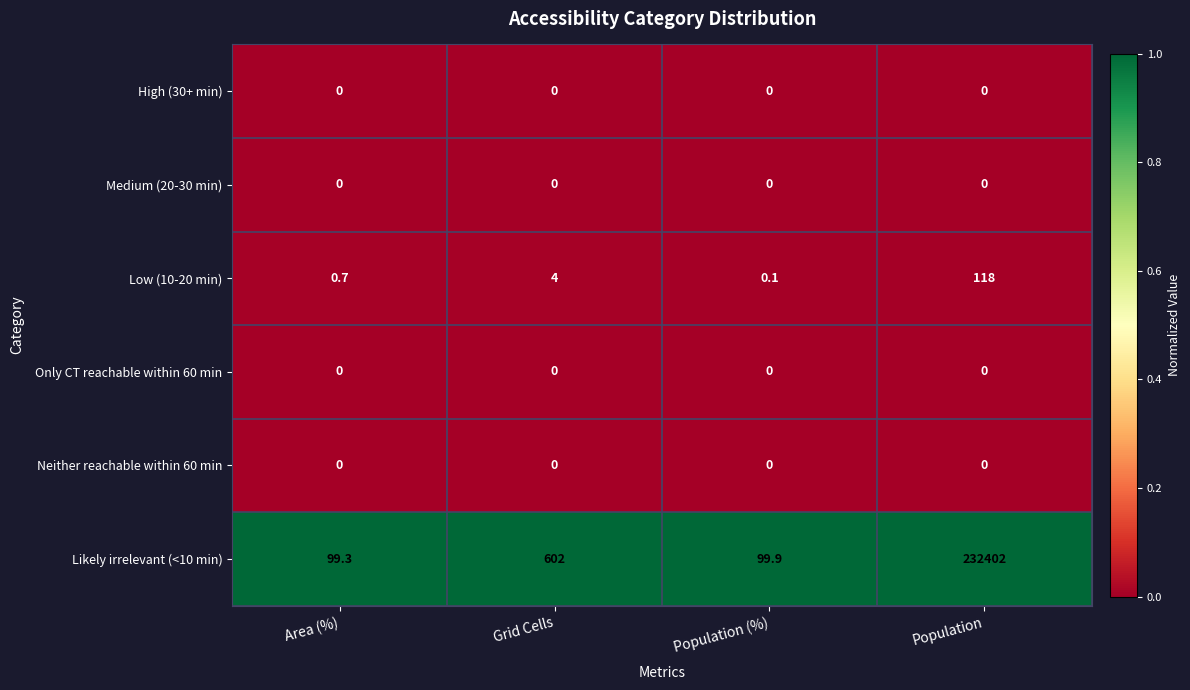

Reading left to right, list all the values displayed in this chart.

High (30+ min): Area (%)=0.0	Grid Cells=0.0	Population (%)=0.0	Population=0.0
Medium (20-30 min): Area (%)=0.0	Grid Cells=0.0	Population (%)=0.0	Population=0.0
Low (10-20 min): Area (%)=0.7	Grid Cells=4.0	Population (%)=0.1	Population=118.0
Only CT reachable within 60 min: Area (%)=0.0	Grid Cells=0.0	Population (%)=0.0	Population=0.0
Neither reachable within 60 min: Area (%)=0.0	Grid Cells=0.0	Population (%)=0.0	Population=0.0
Likely irrelevant (<10 min): Area (%)=99.3	Grid Cells=602.0	Population (%)=99.9	Population=232402.0